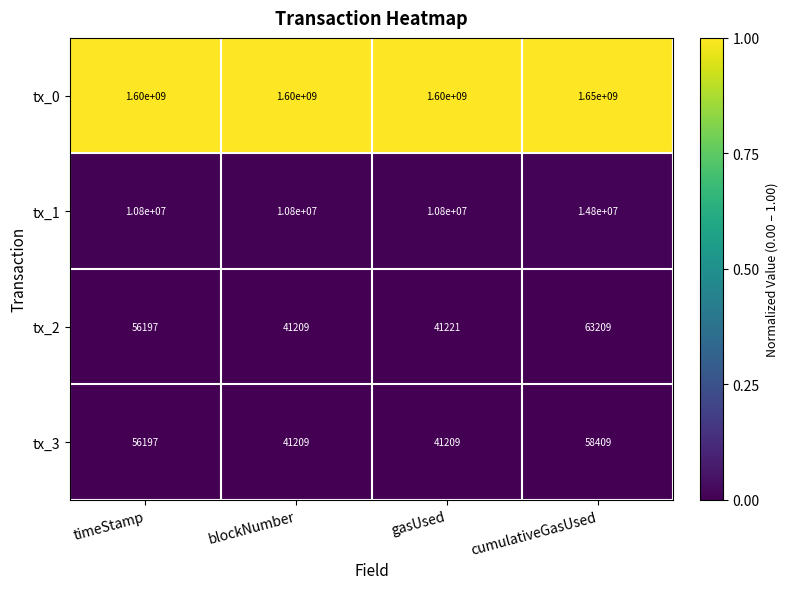

What is the spread (max minus min) of values at gasUsed?

1599958791